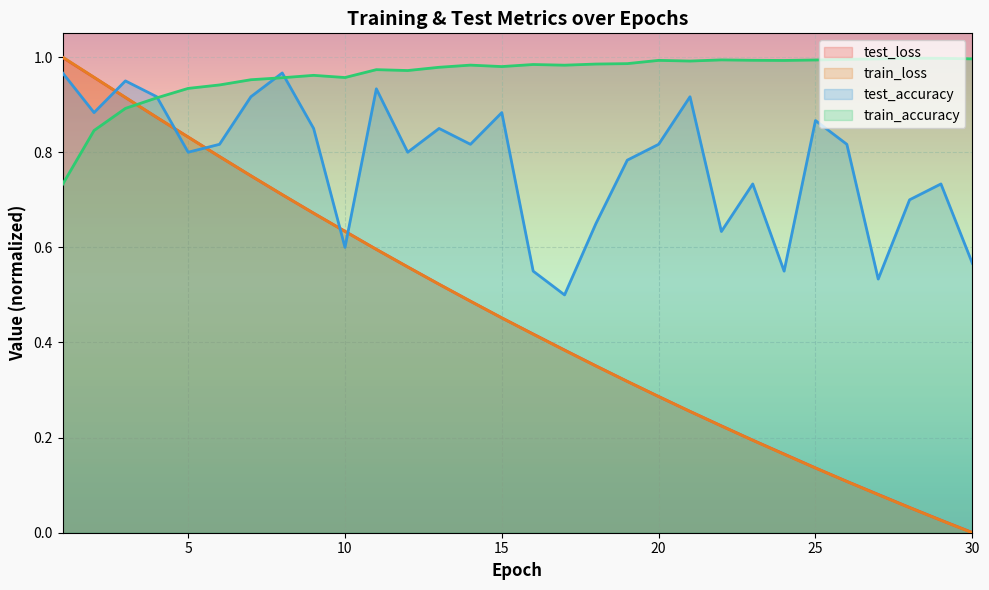

What is the lowest value of the test_accuracy series?

0.5